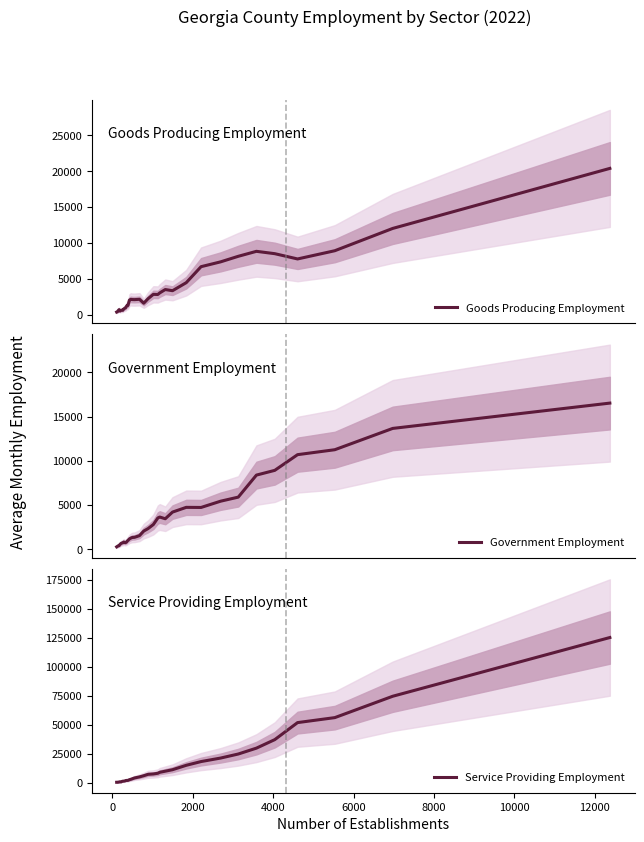

How many interior local valleys does the Government Employment series have?

3